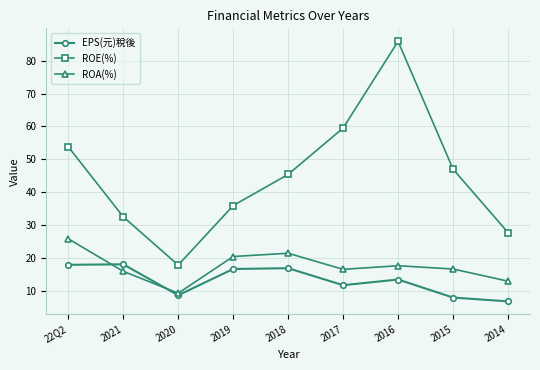

What is the total value across all series at 2019?

72.9